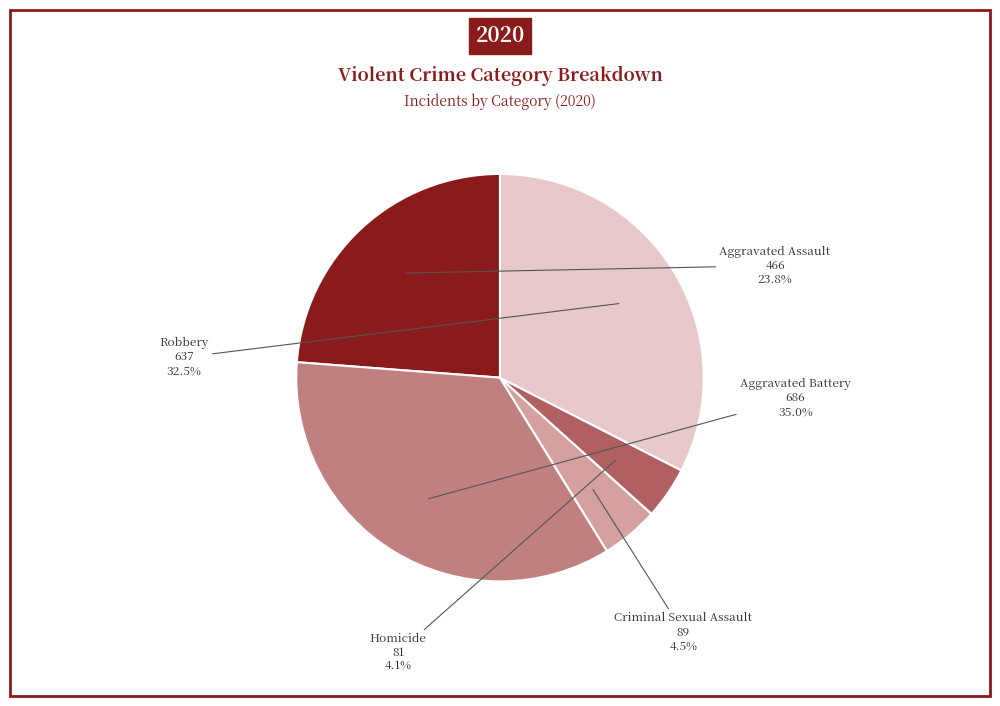

To the nearest percent, what portion does Aggravated Battery represent?

35%